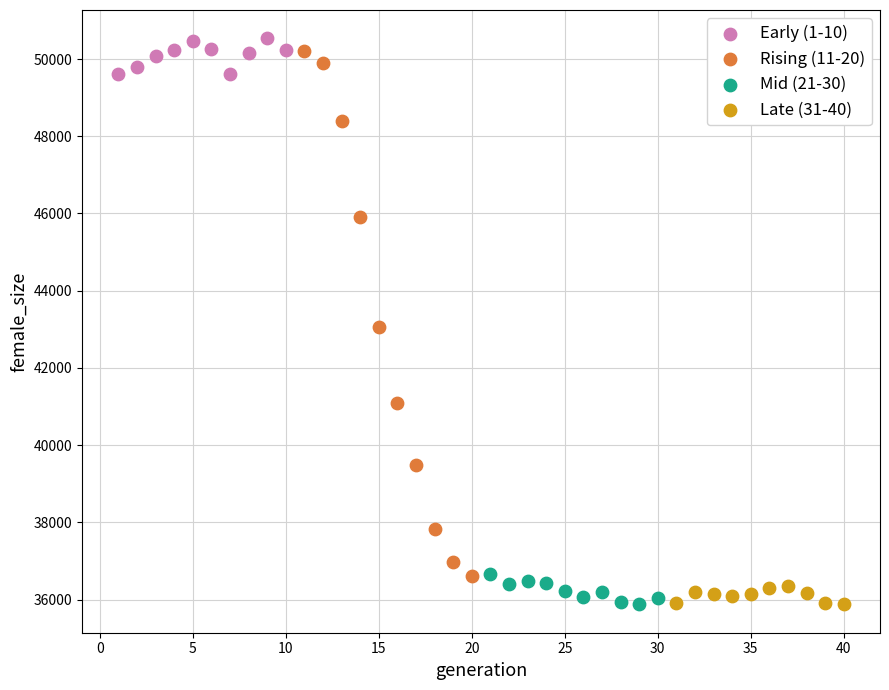

Which series has the widest spread of Y values?

Rising (11-20)